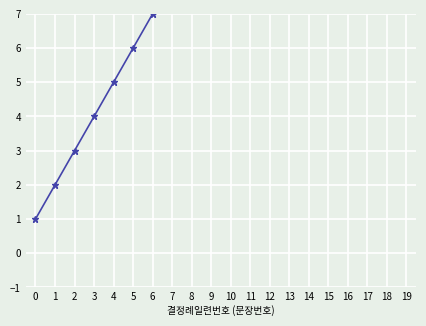

Between 5 and 6, which is larger?

6